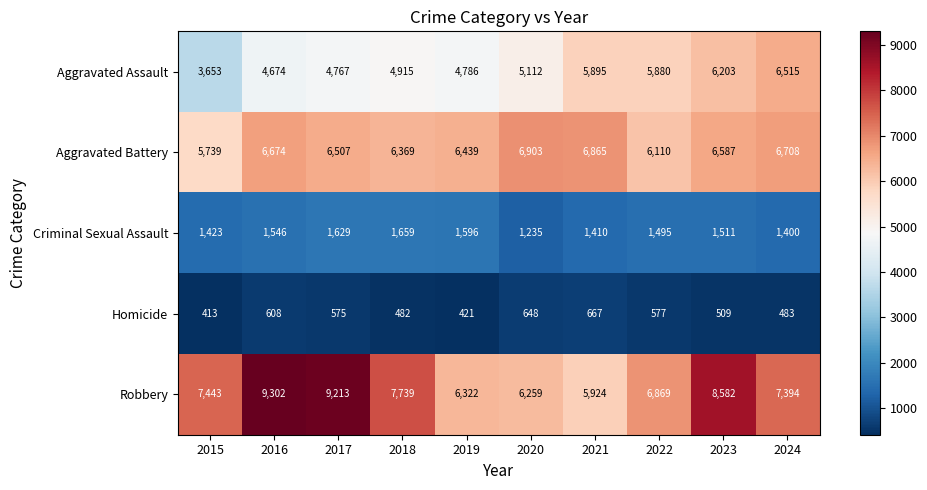

The value of Robbery at 2023 is 8582. True or false?

True